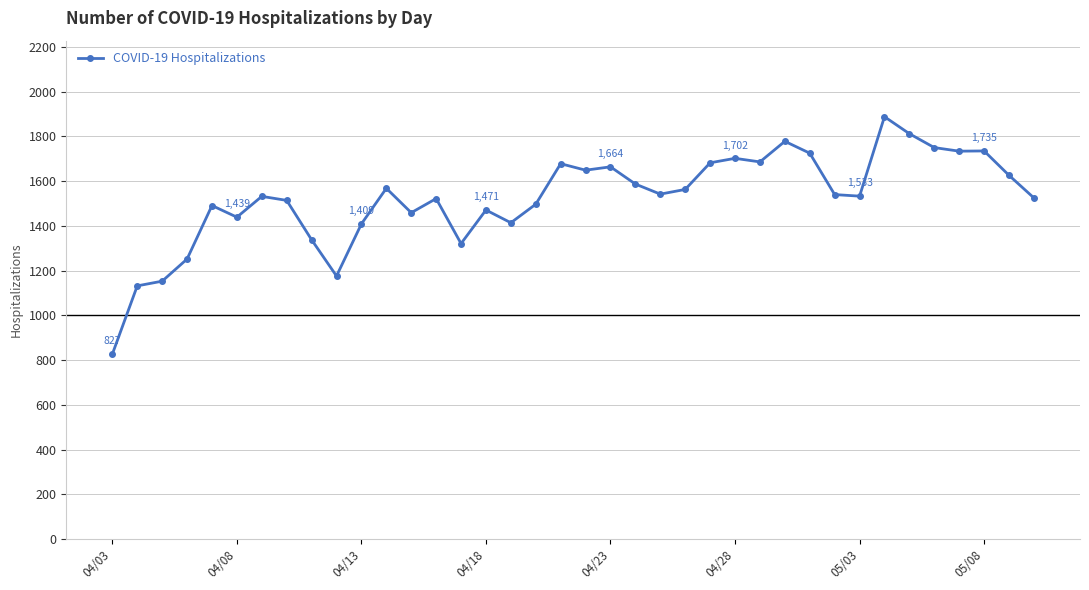

What is the smallest value displayed?

827